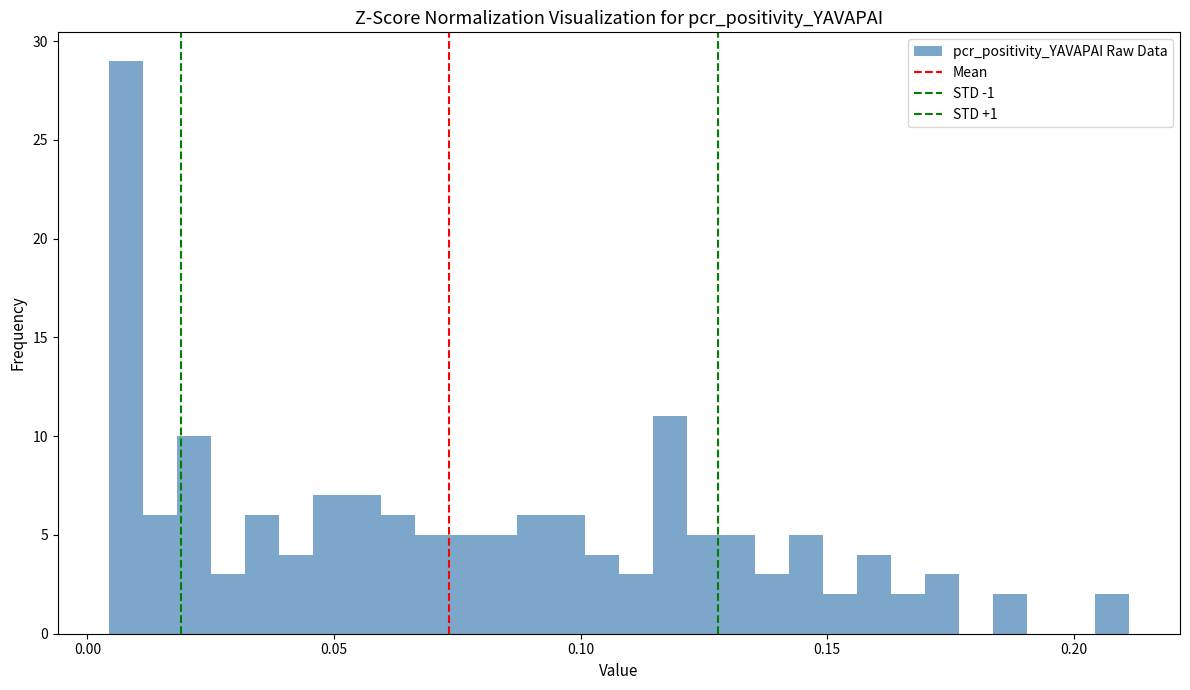

Around what value on the x-axis is the tallest bar? Give the approximate position of its centre, as read against the axis.

0.010